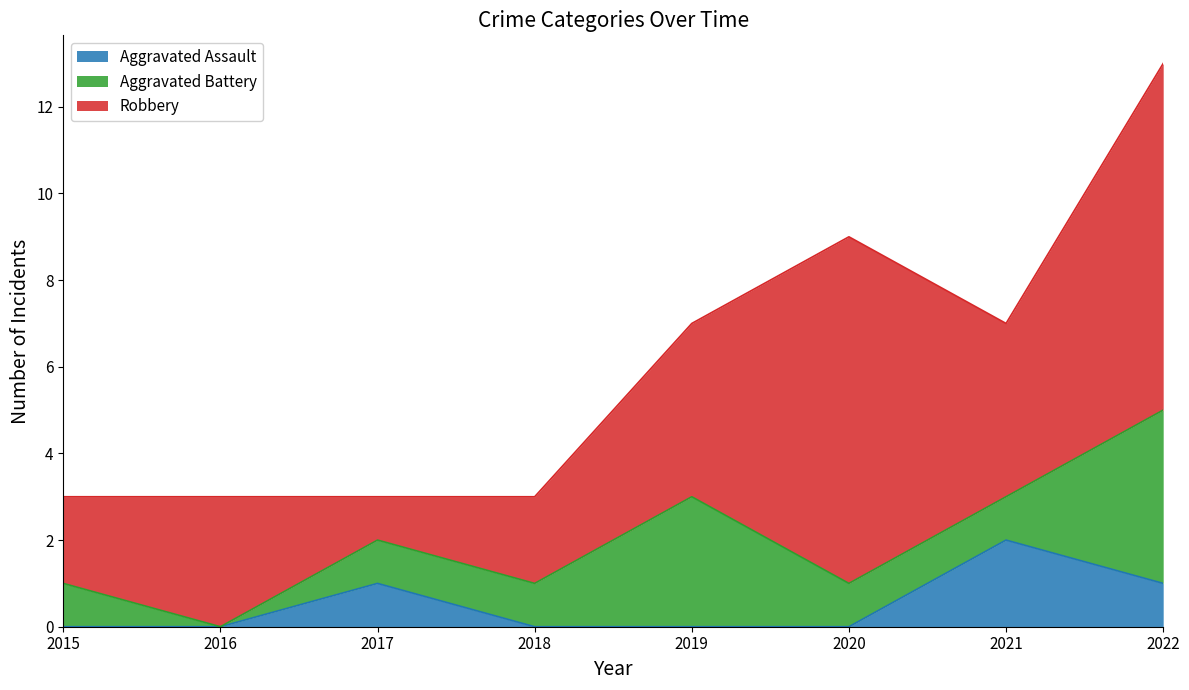

True or false: Robbery and Aggravated Battery cross at least once.

False